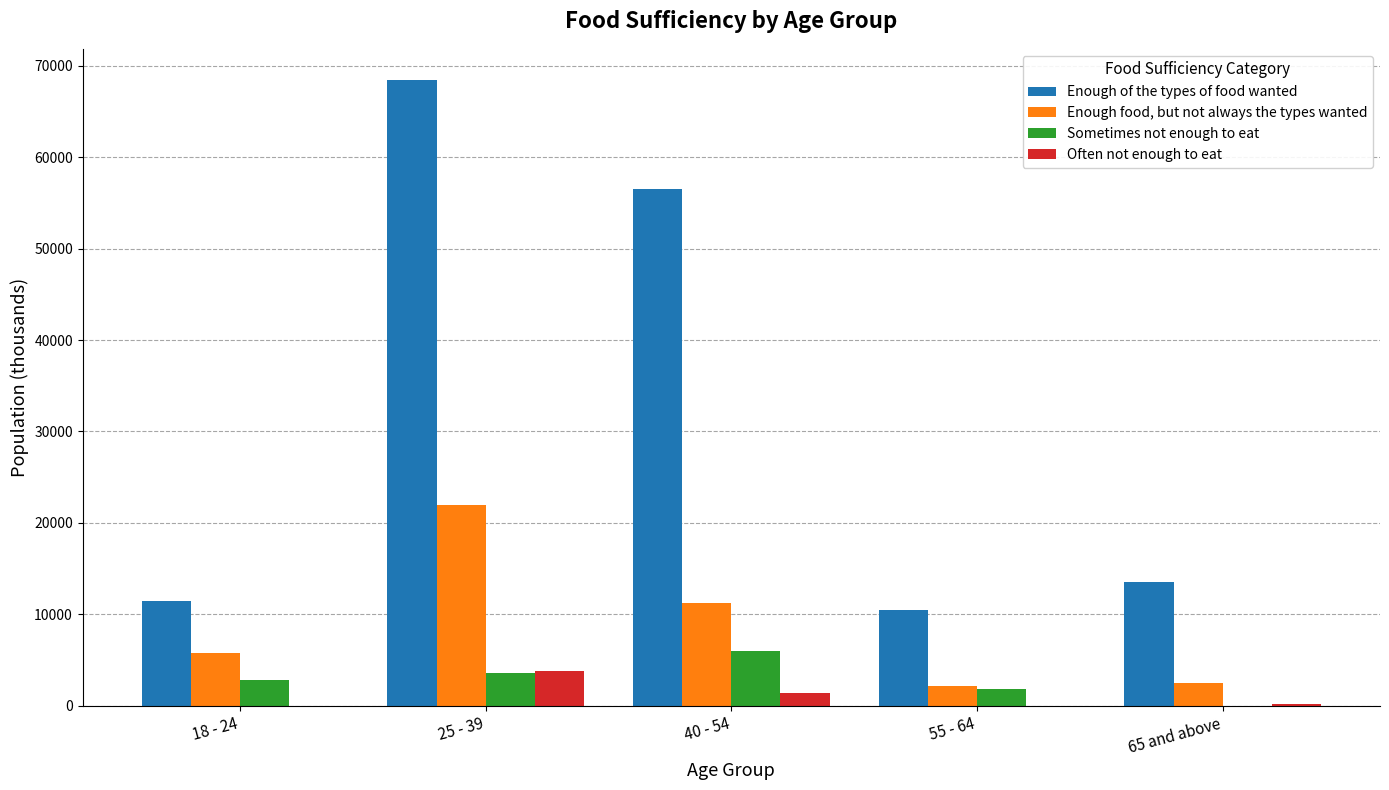

Where is Often not enough to eat nearest to the value 1901?

40 - 54